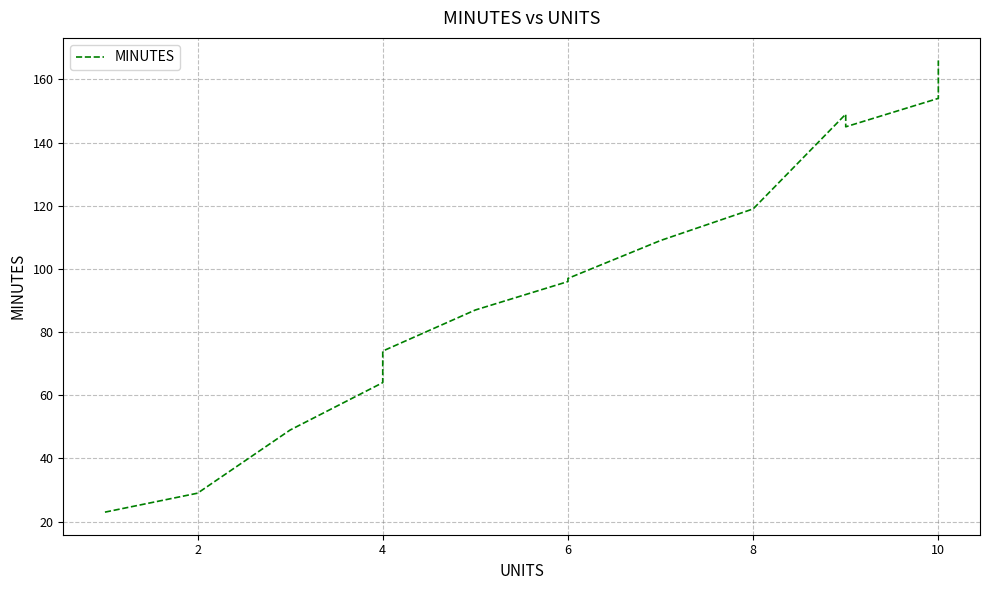

Reading left to right, list all the values displayed in this chart.

23	29	49	64	74	87	96	97	109	119	149	145	154	166